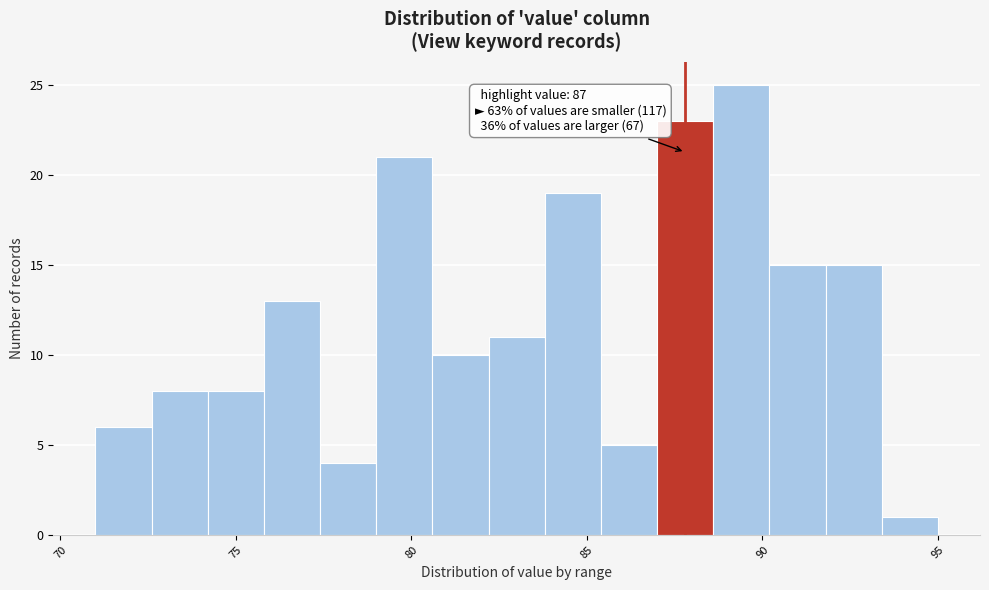

Read against the x-axis, roughly where is the centre of the tallest bar?

89.5